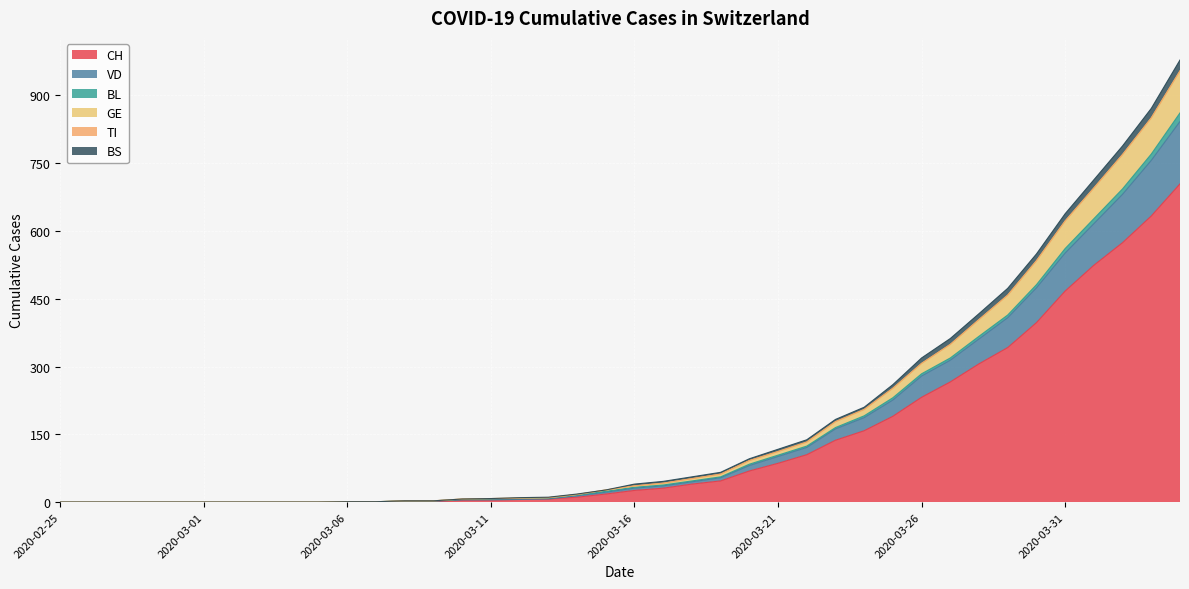

What is the average value of the CH series?

135